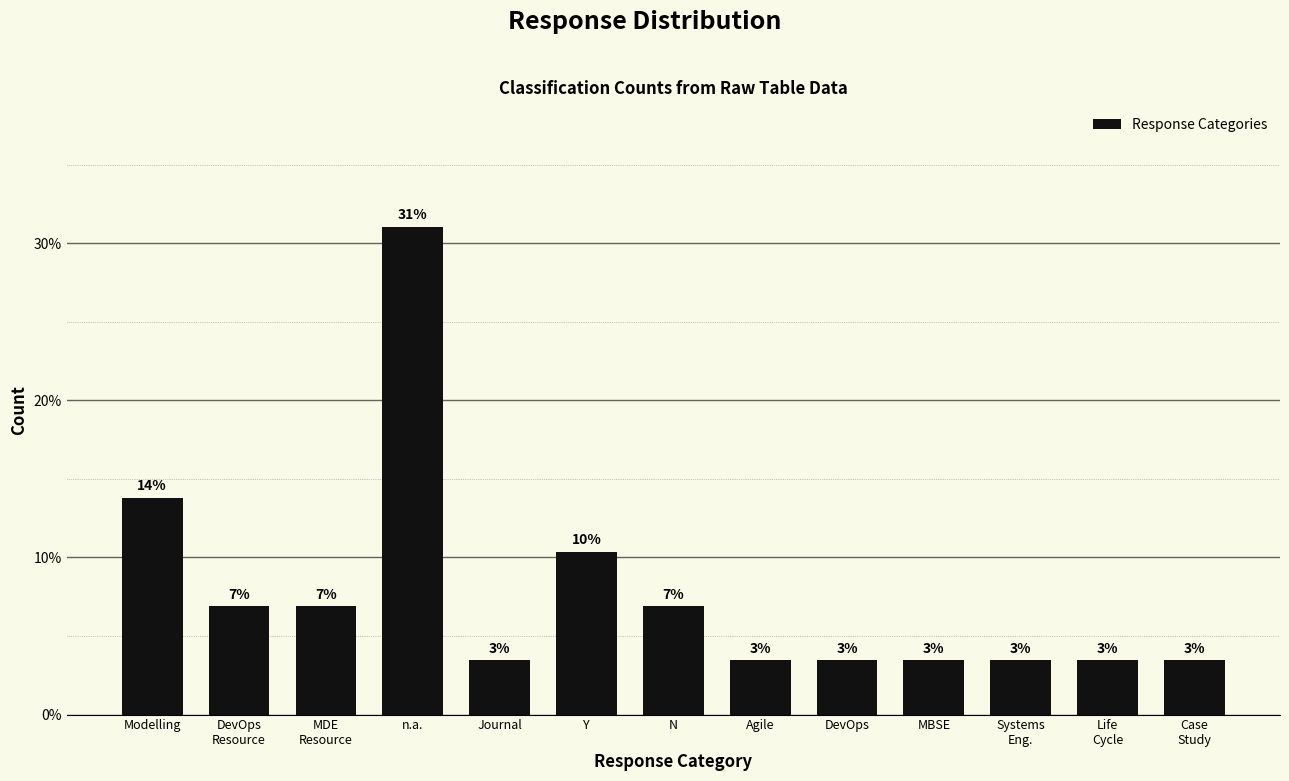

What is the label of the 3rd bar from the left?

MDE
Resource